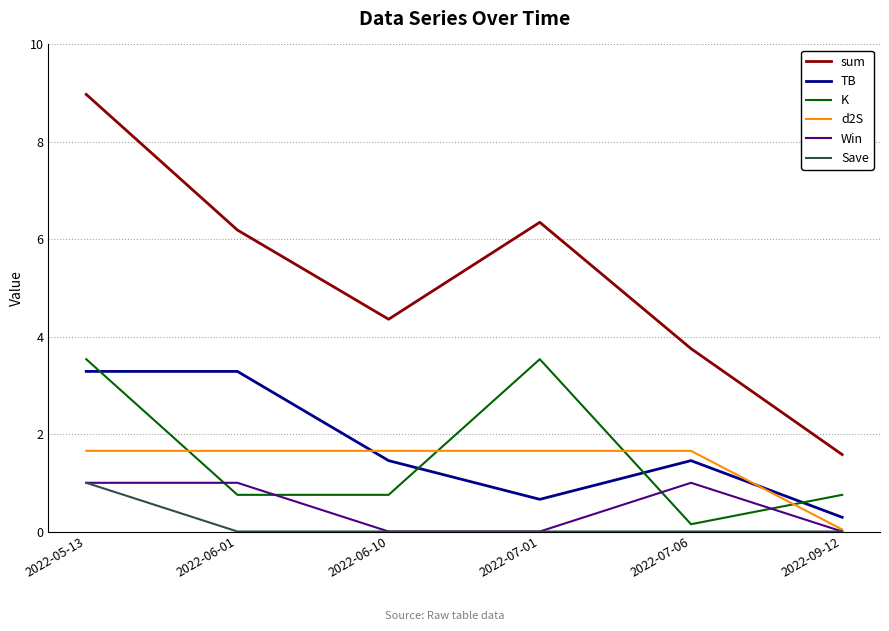

Which category has the lowest value in the TB series?

2022-09-12